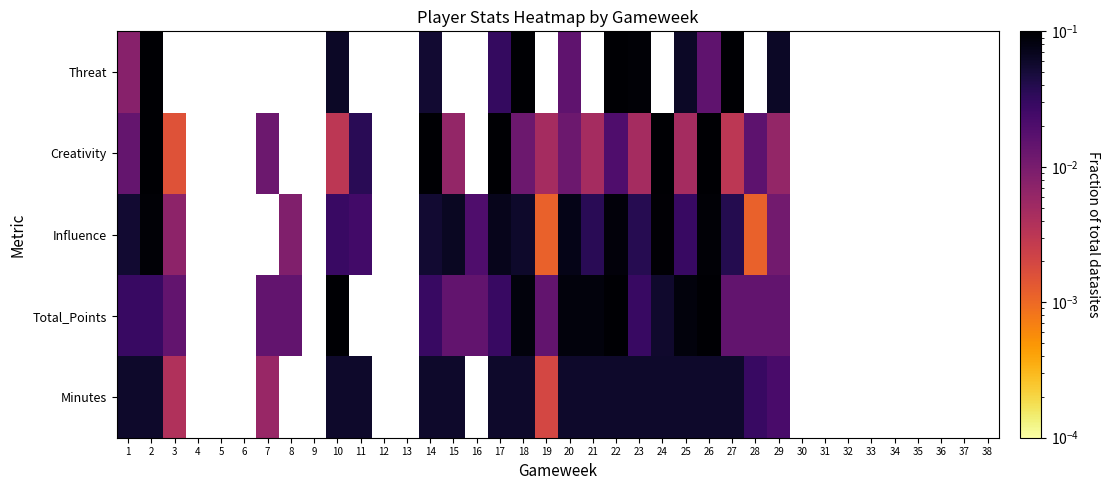

At which category does the chart reach its minimum across all series?

19